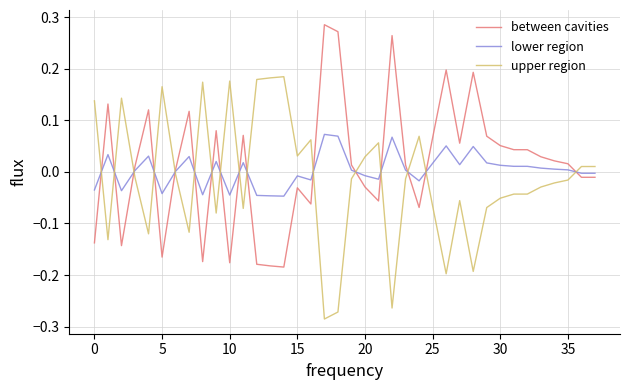

List the series in order of their peak value, highest first.

between cavities, upper region, lower region